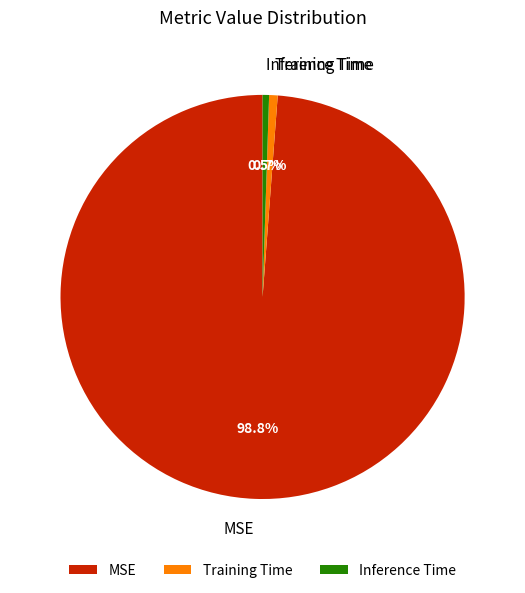

What is the largest slice in the pie chart?

MSE